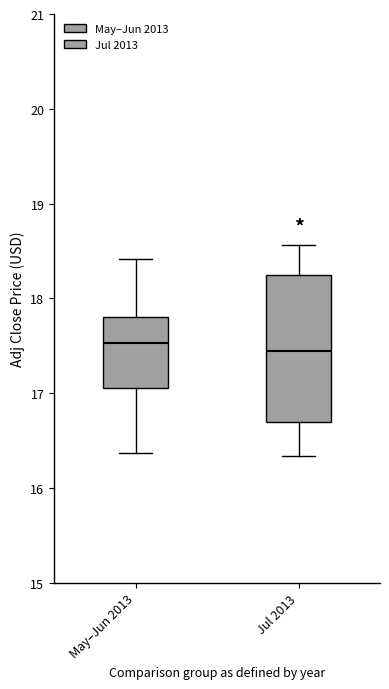

Where does the upper whisker of the box for May–Jun 2013 end on the y-axis? The values are not printed on the chart, so give them approximately, as read against the axis.

18.4